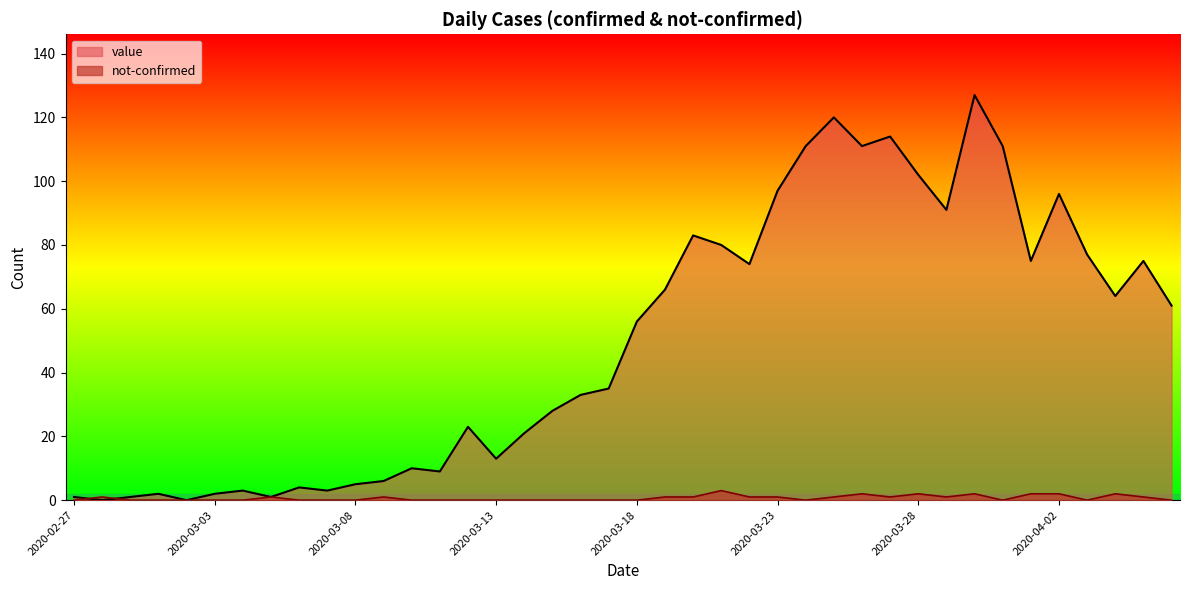

Reading left to right, list all the values displayed in this chart.

value: 2020-02-27=1	2020-02-28=0	2020-02-29=1	2020-03-01=2	2020-03-02=0	2020-03-03=2	2020-03-04=3	2020-03-05=1	2020-03-06=4	2020-03-07=3	2020-03-08=5	2020-03-09=6	2020-03-10=10	2020-03-11=9	2020-03-12=23	2020-03-13=13	2020-03-14=21	2020-03-15=28	2020-03-16=33	2020-03-17=35	2020-03-18=56	2020-03-19=66	2020-03-20=83	2020-03-21=80	2020-03-22=74	2020-03-23=97	2020-03-24=111	2020-03-25=120	2020-03-26=111	2020-03-27=114	2020-03-28=102	2020-03-29=91	2020-03-30=127	2020-03-31=111	2020-04-01=75	2020-04-02=96	2020-04-03=77	2020-04-04=64	2020-04-05=75	2020-04-06=61
not-confirmed: 2020-02-27=0	2020-02-28=1	2020-02-29=0	2020-03-01=0	2020-03-02=0	2020-03-03=0	2020-03-04=0	2020-03-05=1	2020-03-06=0	2020-03-07=0	2020-03-08=0	2020-03-09=1	2020-03-10=0	2020-03-11=0	2020-03-12=0	2020-03-13=0	2020-03-14=0	2020-03-15=0	2020-03-16=0	2020-03-17=0	2020-03-18=0	2020-03-19=1	2020-03-20=1	2020-03-21=3	2020-03-22=1	2020-03-23=1	2020-03-24=0	2020-03-25=1	2020-03-26=2	2020-03-27=1	2020-03-28=2	2020-03-29=1	2020-03-30=2	2020-03-31=0	2020-04-01=2	2020-04-02=2	2020-04-03=0	2020-04-04=2	2020-04-05=1	2020-04-06=0